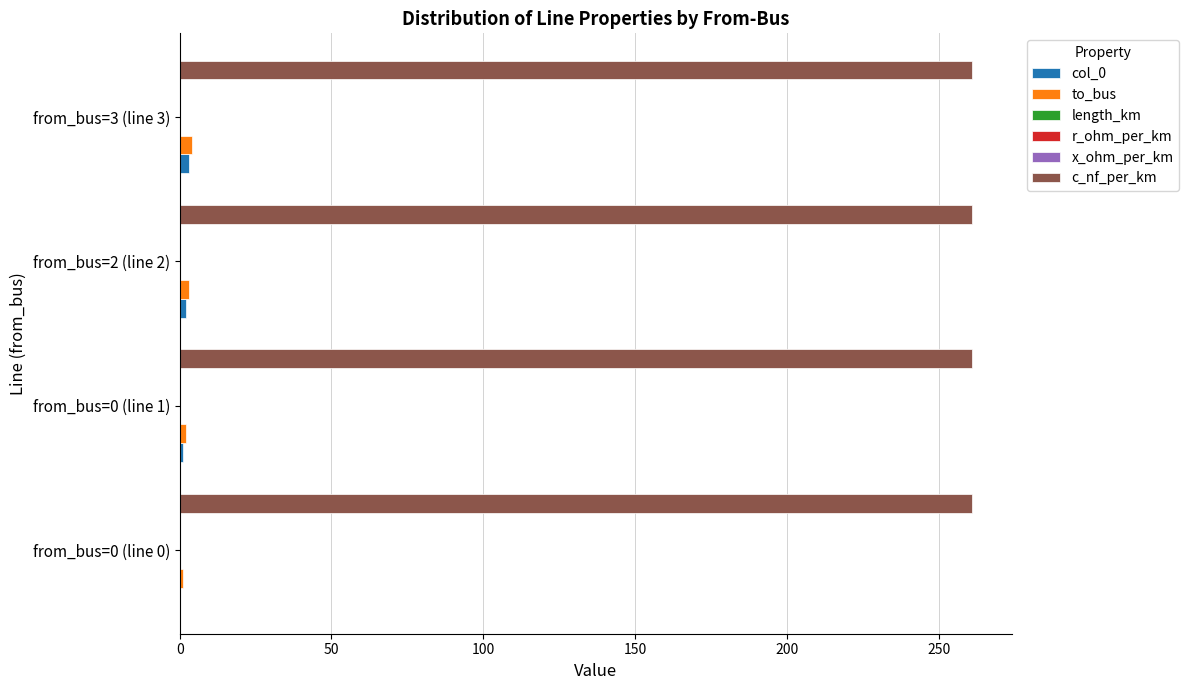

What is the maximum value shown in the chart?

261.0